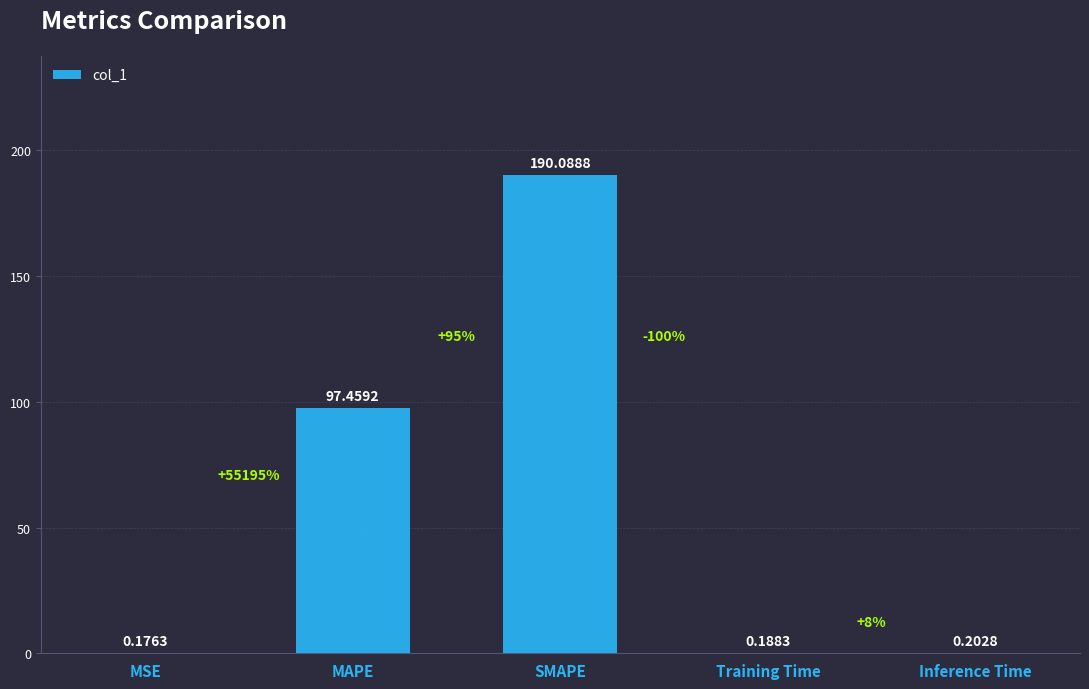

At which label is the value closest to 95?

MAPE